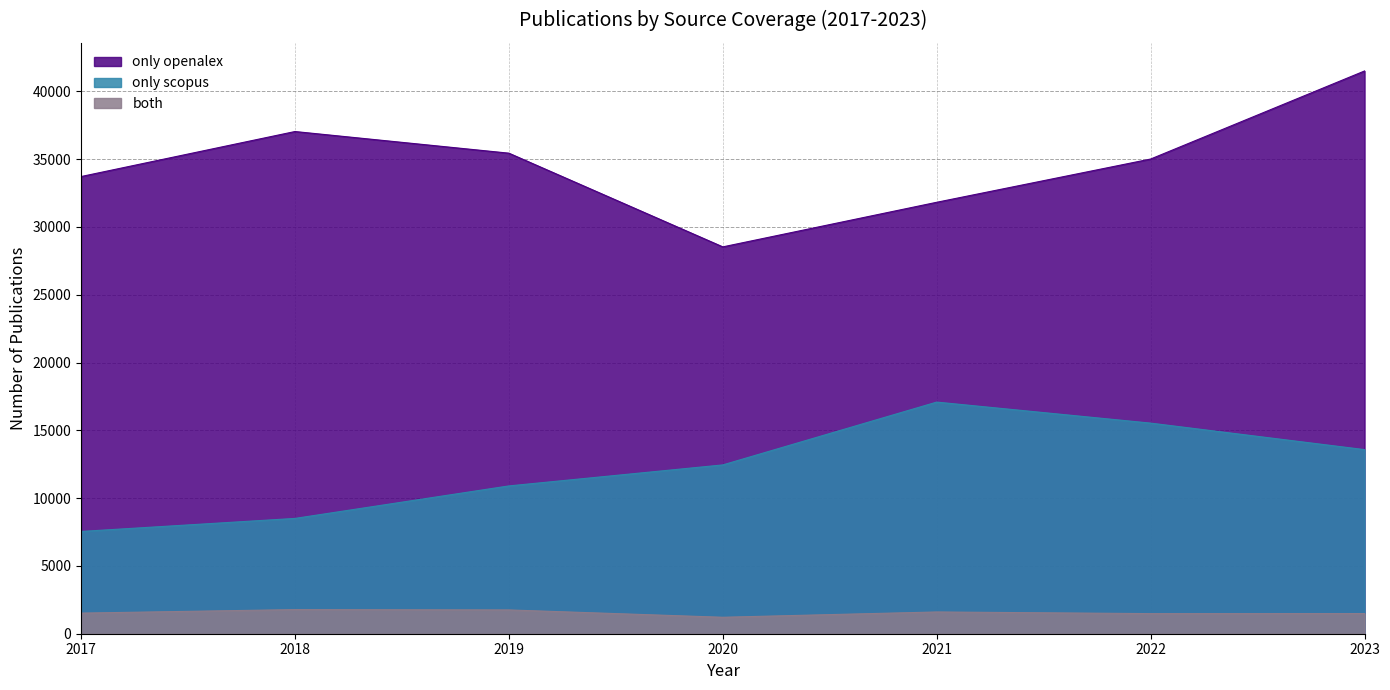

At which label does both first exceed 1520?

2018